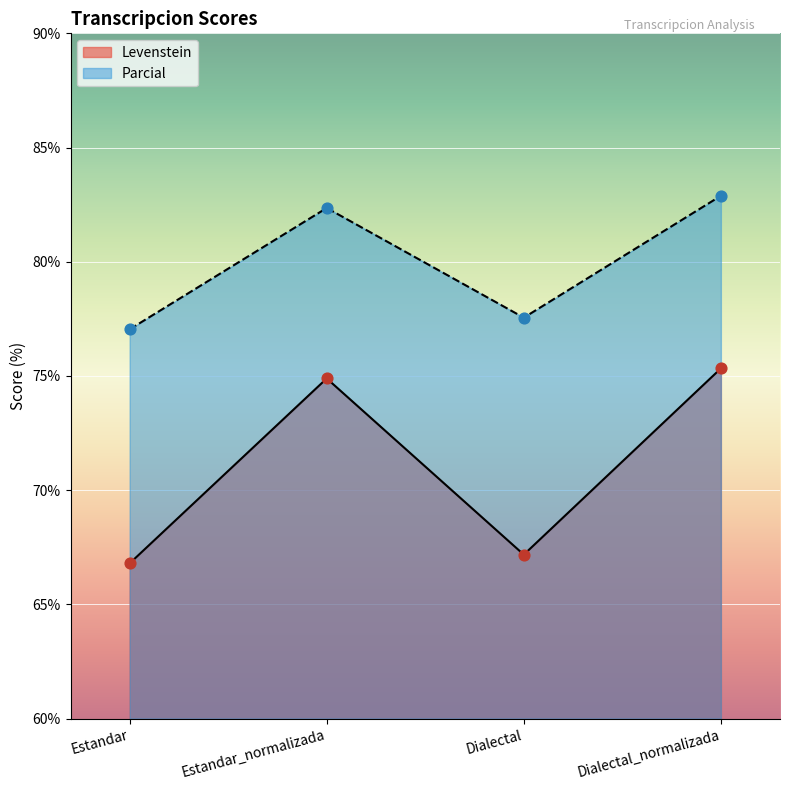

What is the total value across all series at Dialectal?

144.7